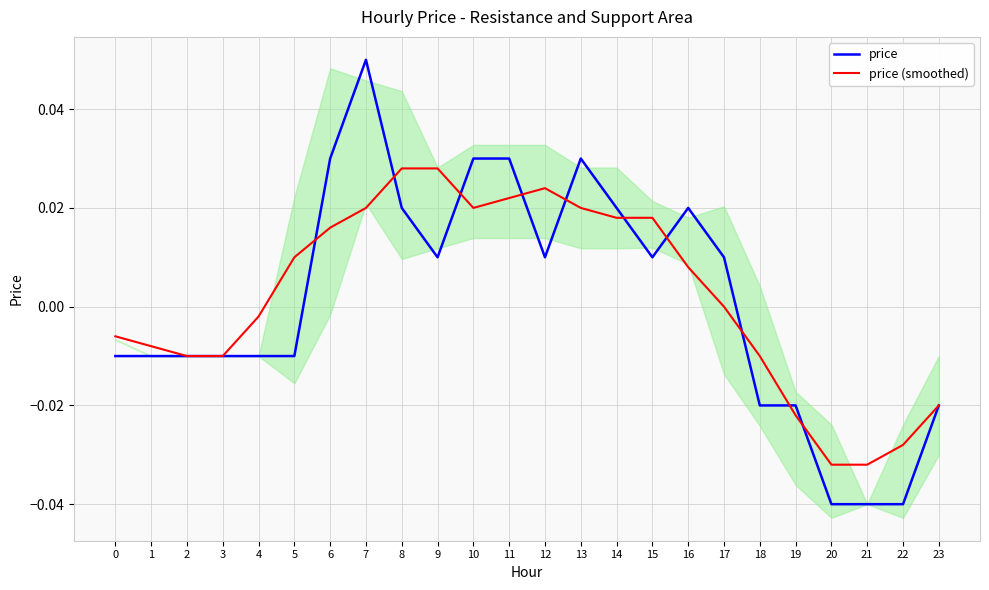

What is the difference between the maximum and minimum values in the price series?

0.1